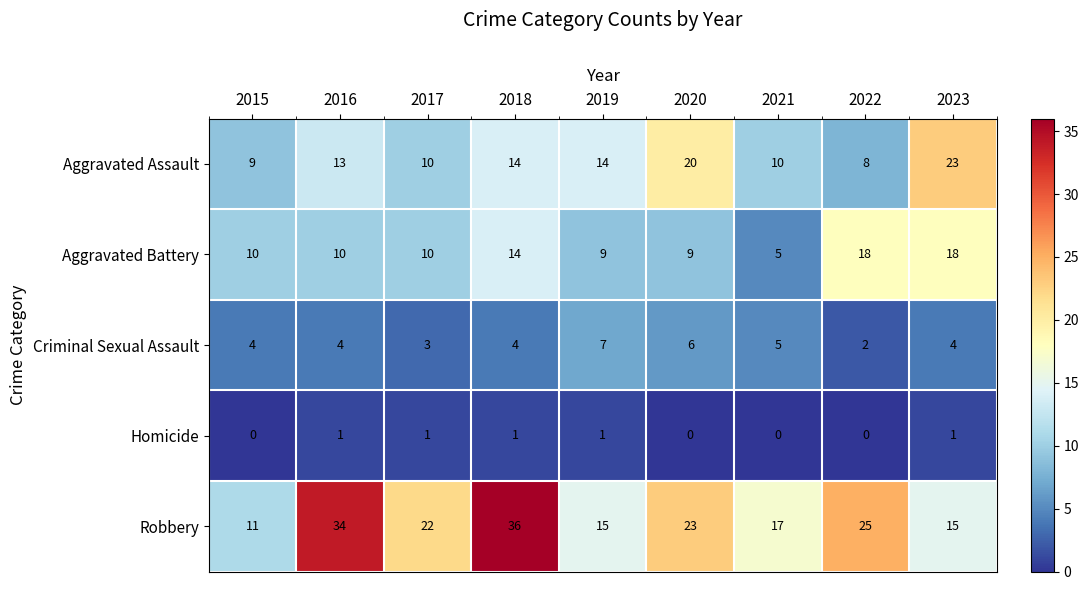

Which series has the largest total across all categories?

Robbery